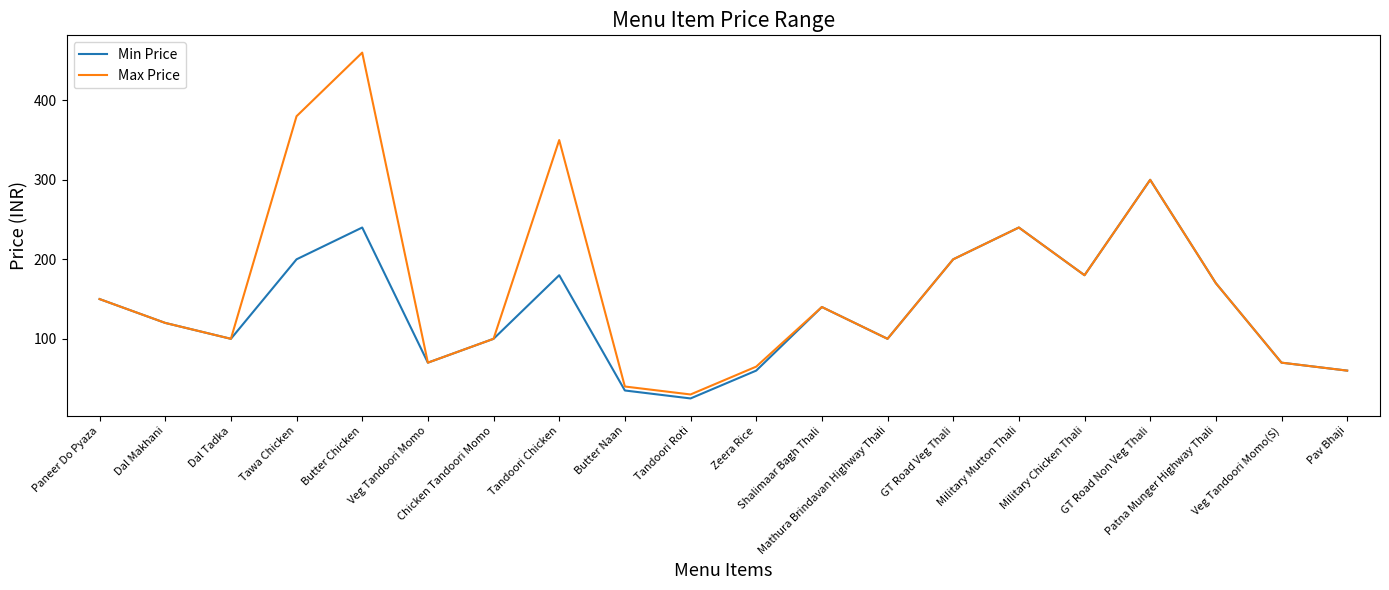

How many interior local valleys does the Max Price series have?

5